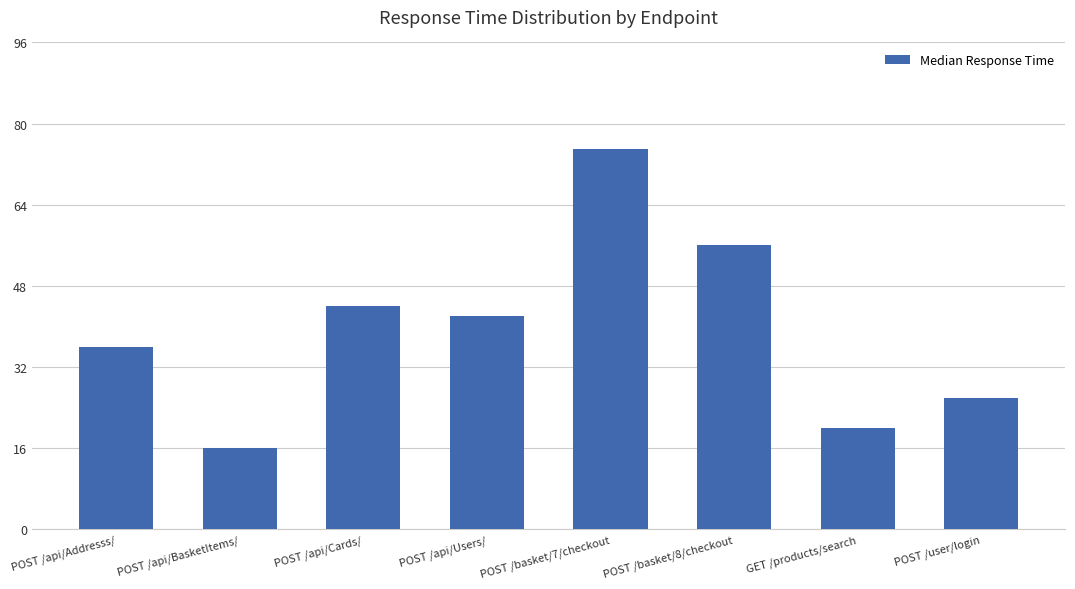

Count the number of categories in the chart.

8